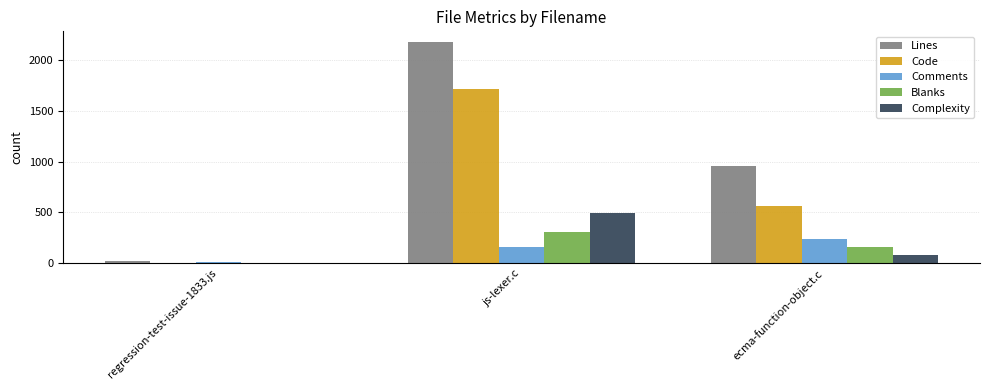

Between regression-test-issue-1833.js and js-lexer.c, which series saw the biggest shift?

Lines